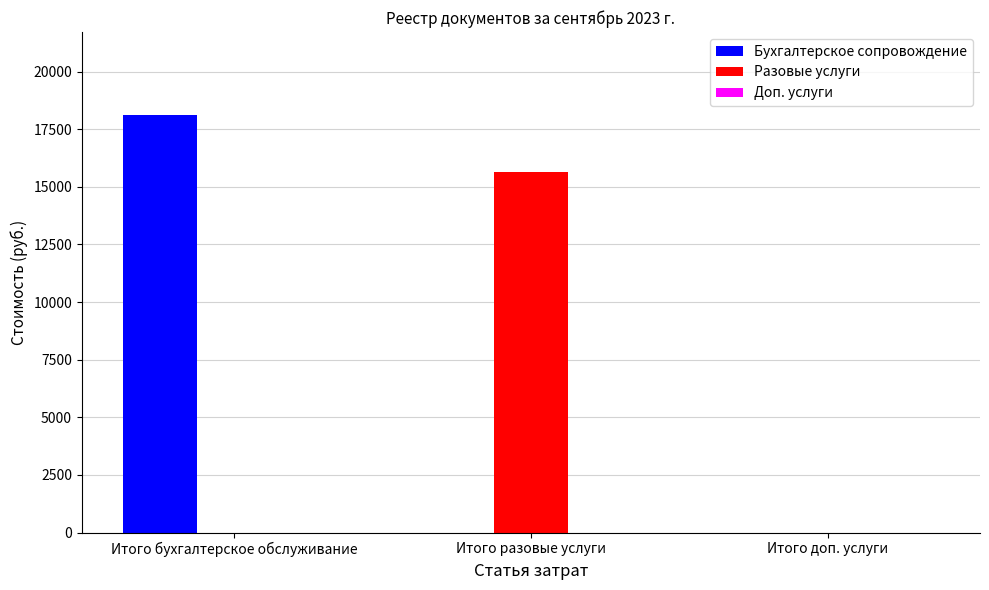

Which category has the highest value in the Разовые услуги series?

Итого разовые услуги